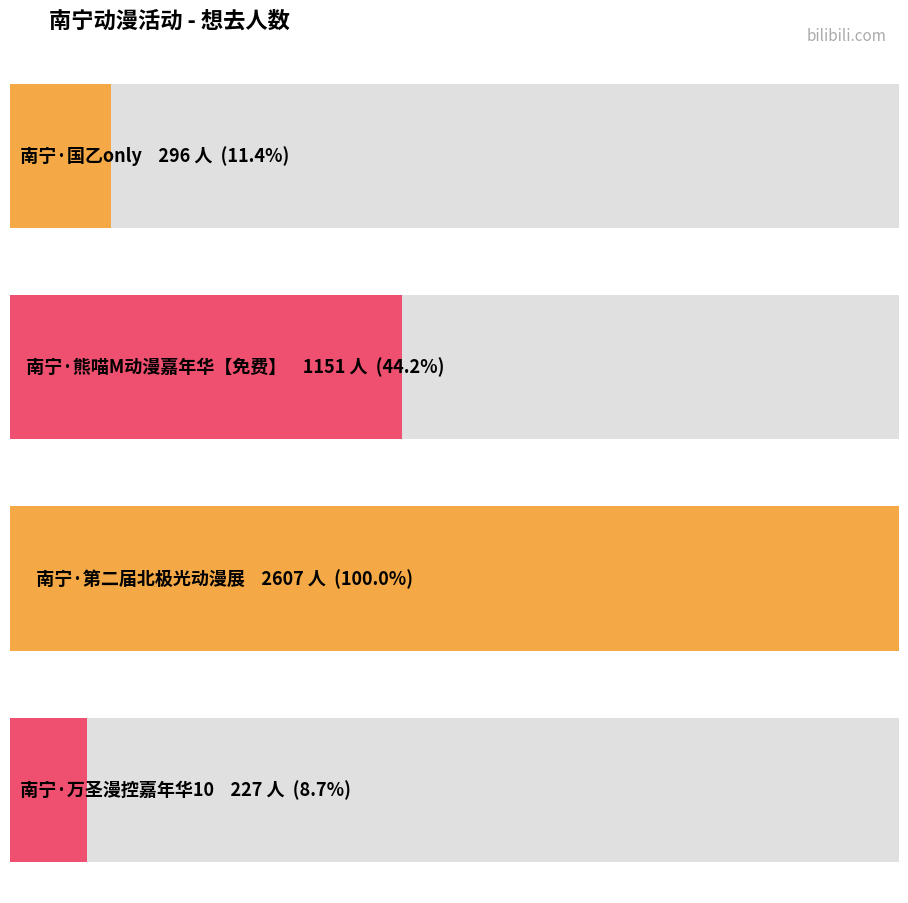

Reading left to right, extract all data points from this chart.

296	1151	2607	227